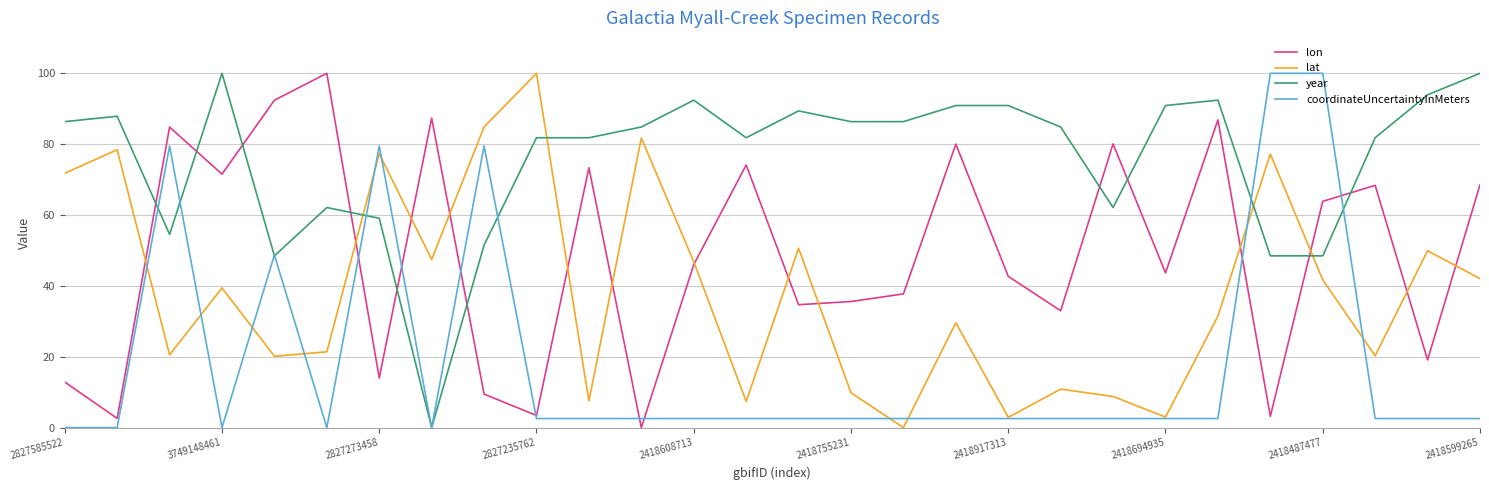

Which series has the largest total across all categories?

year